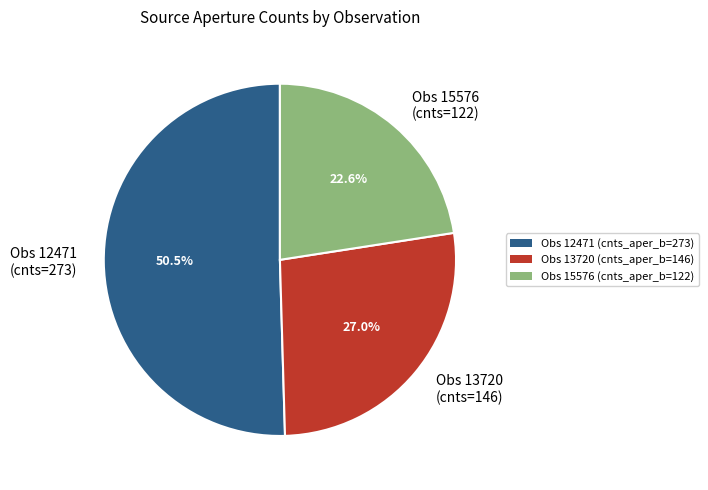

Does Obs 13720 (cnts=146) represent more than half of the total?

No